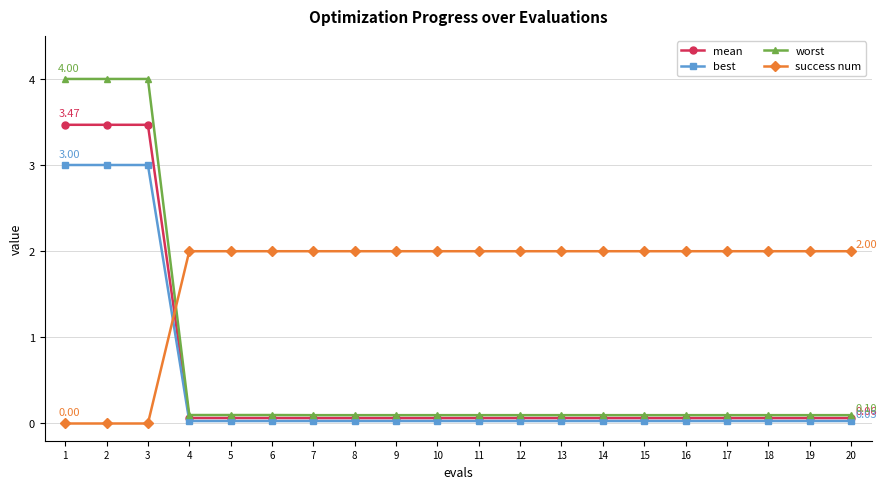

What is the average value of the success num series?

1.7